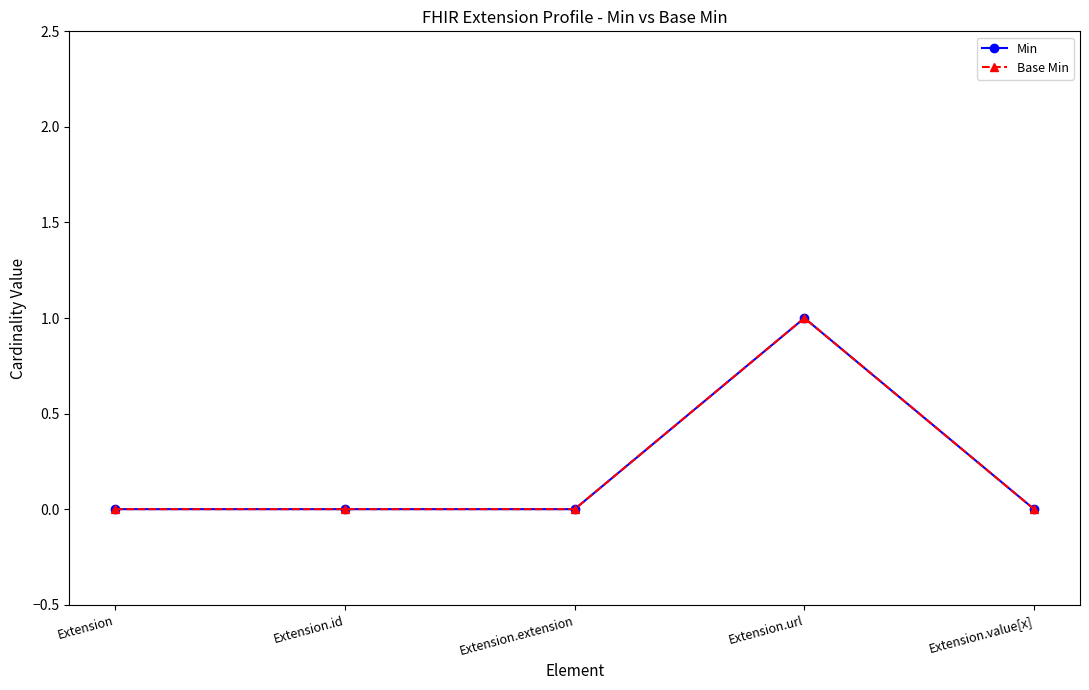

How many lines are shown in the chart?

2